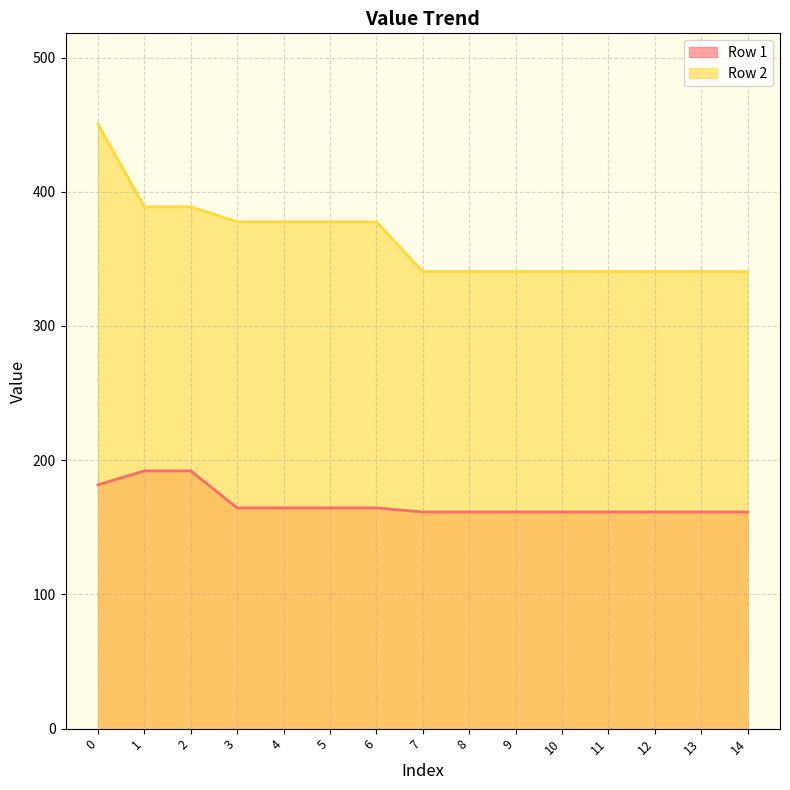

Rank the series by their average value, from lowest to highest.

Row 1, Row 2